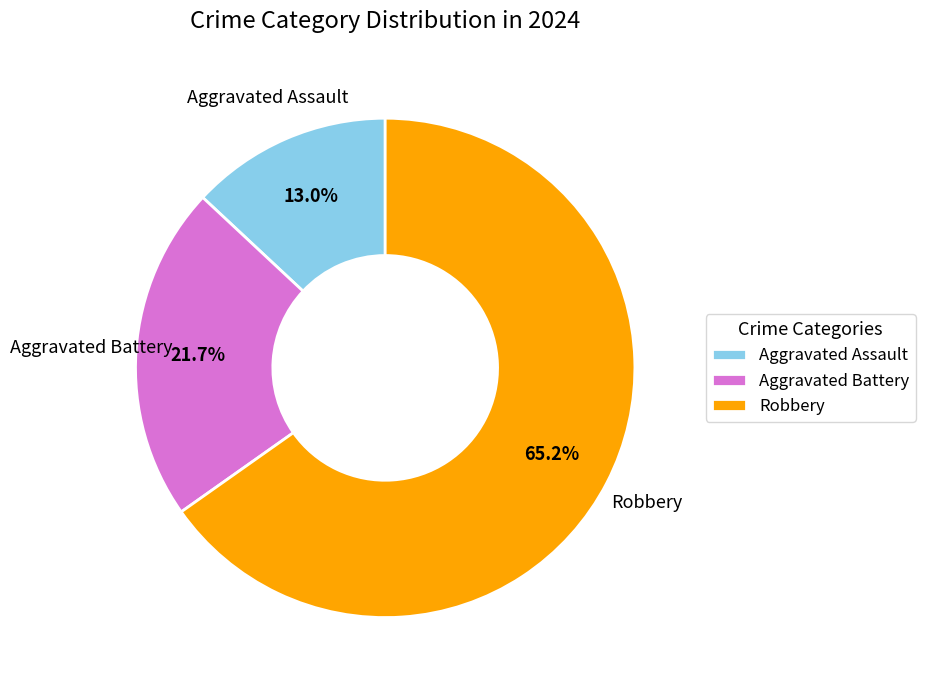

Count the number of slices in the pie.

3